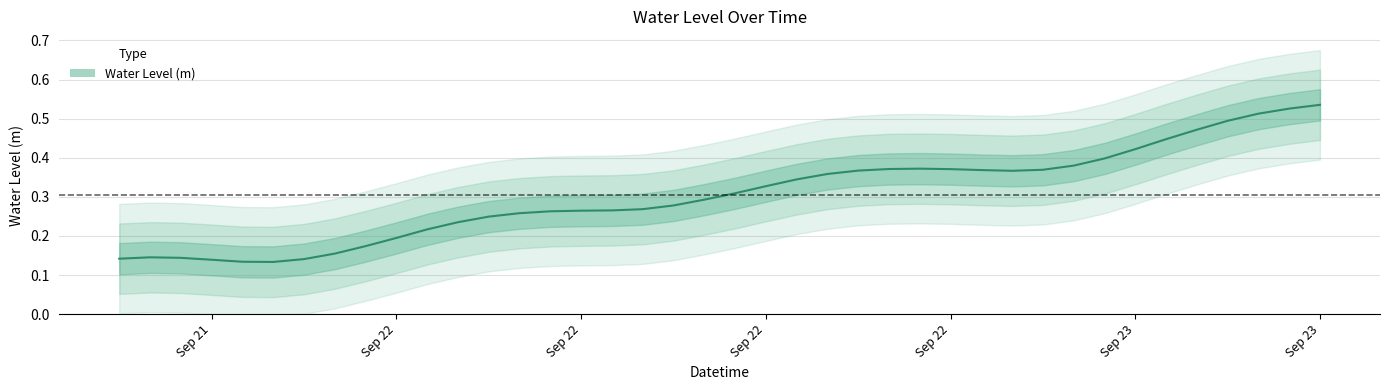

What is the sum of the values at 2023-09-22 09:00:00 and 2023-09-22 04:00:00?

0.5